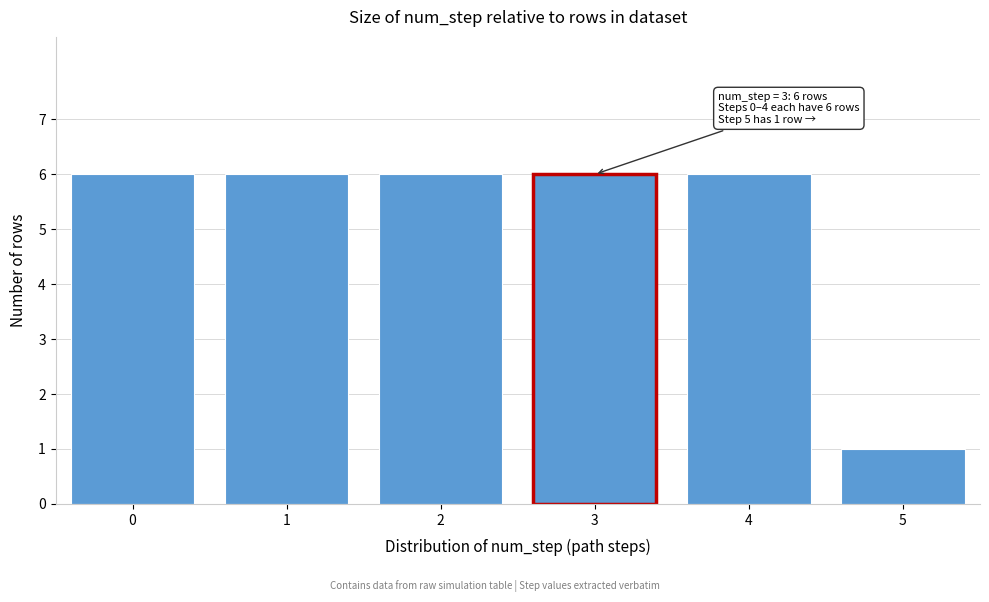

Reading right to left, transcribe all the data shown in this chart.

5=1	4=6	3=6	2=6	1=6	0=6